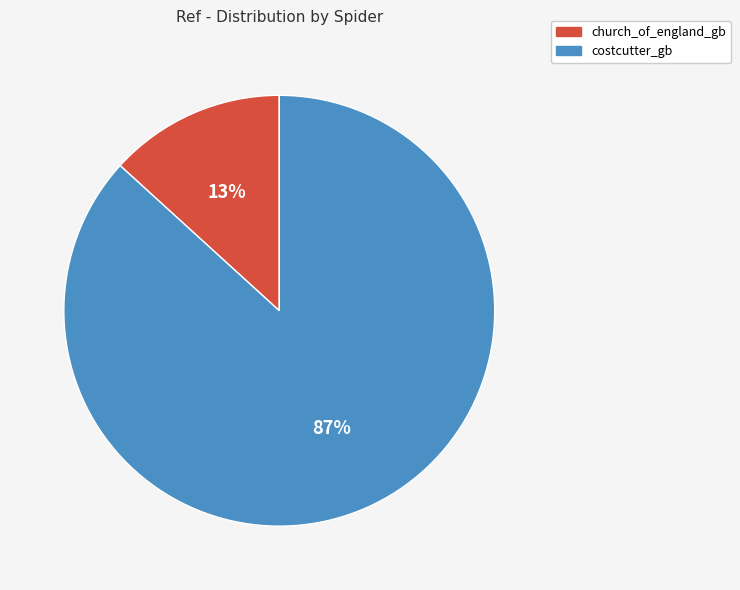

To the nearest percent, what is the difference between the largest and smallest slice percentages?

74%